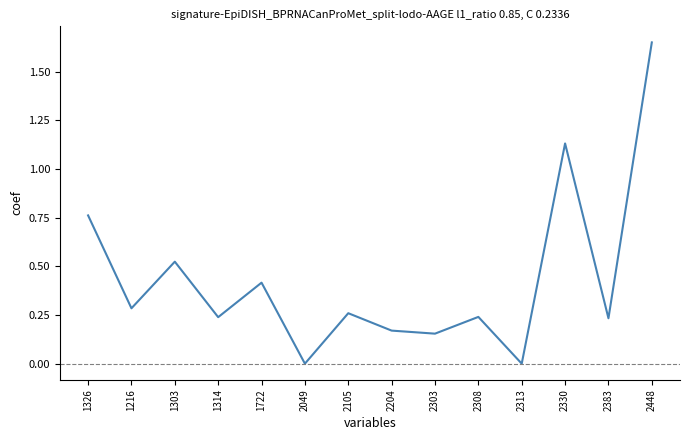

Where does the data first go above 0?

1326